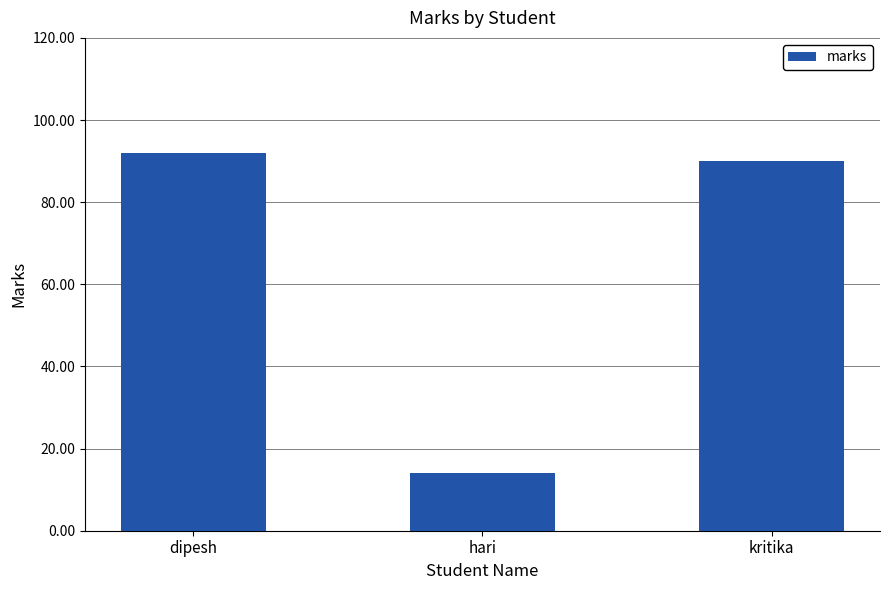

List the labels in order of value, largest first.

dipesh, kritika, hari